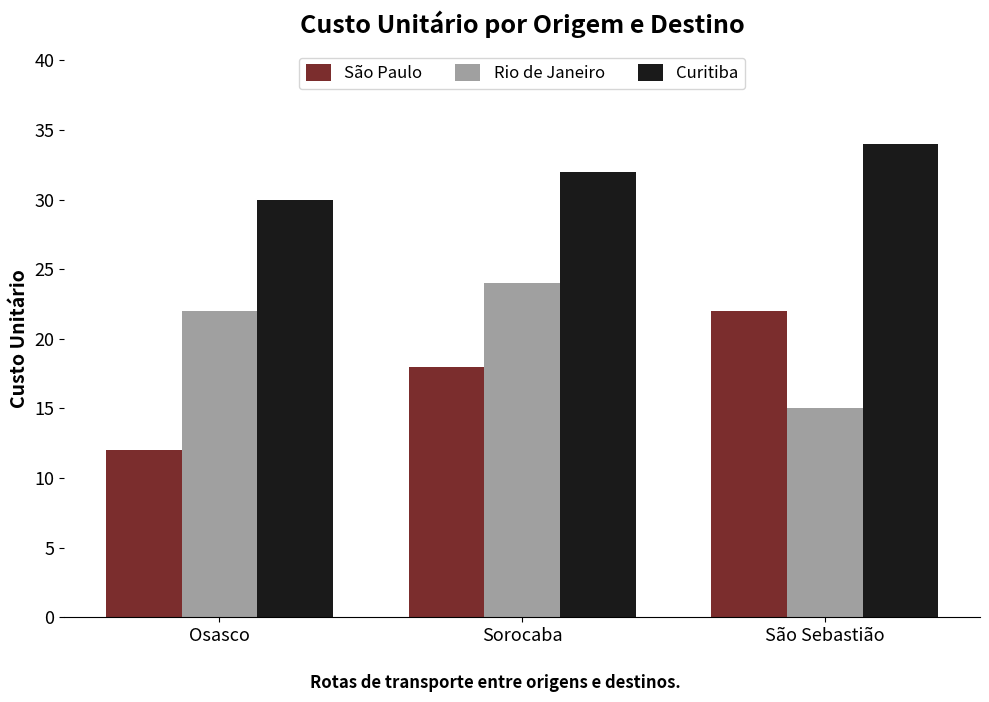

What is the sum of the Rio de Janeiro values at Sorocaba and São Sebastião?

39